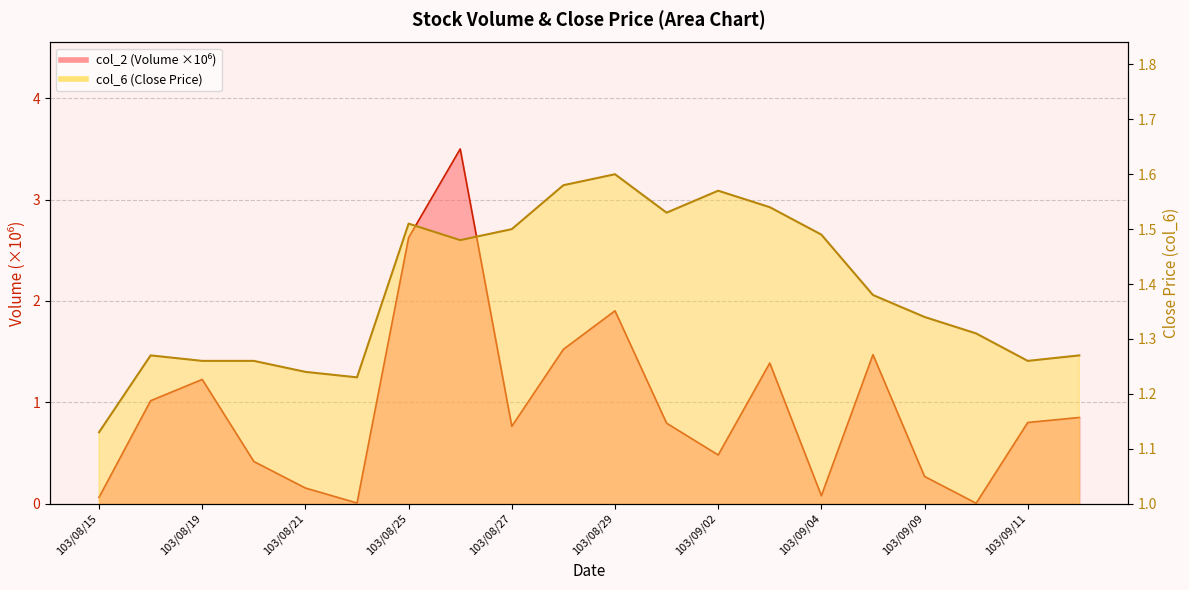

Which has a higher value, 103/09/05 or 103/08/15?

103/09/05